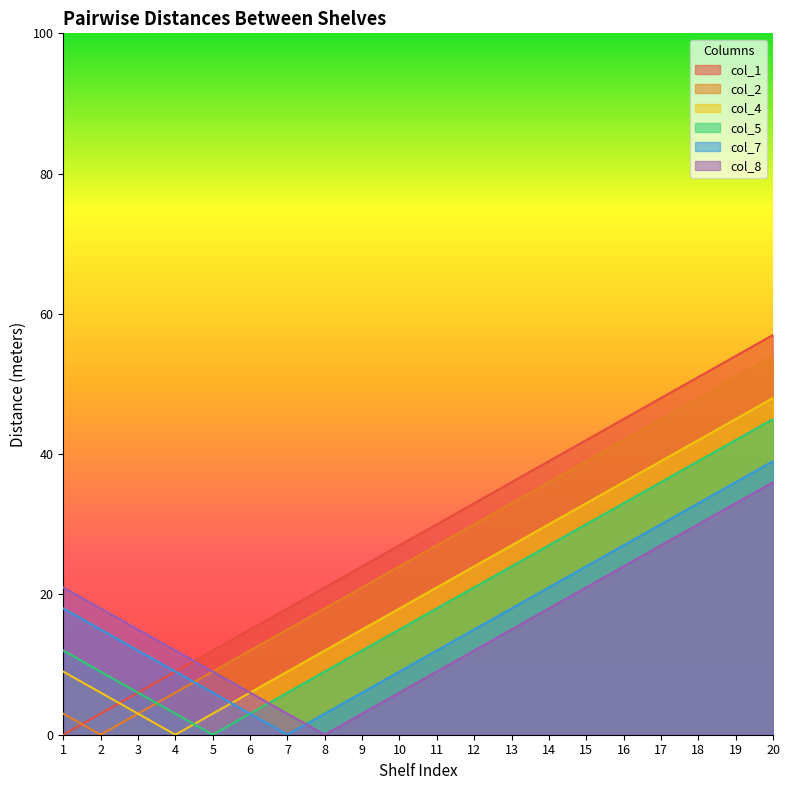

Rank the series at 19 from highest to lowest value.

col_1, col_2, col_4, col_5, col_7, col_8